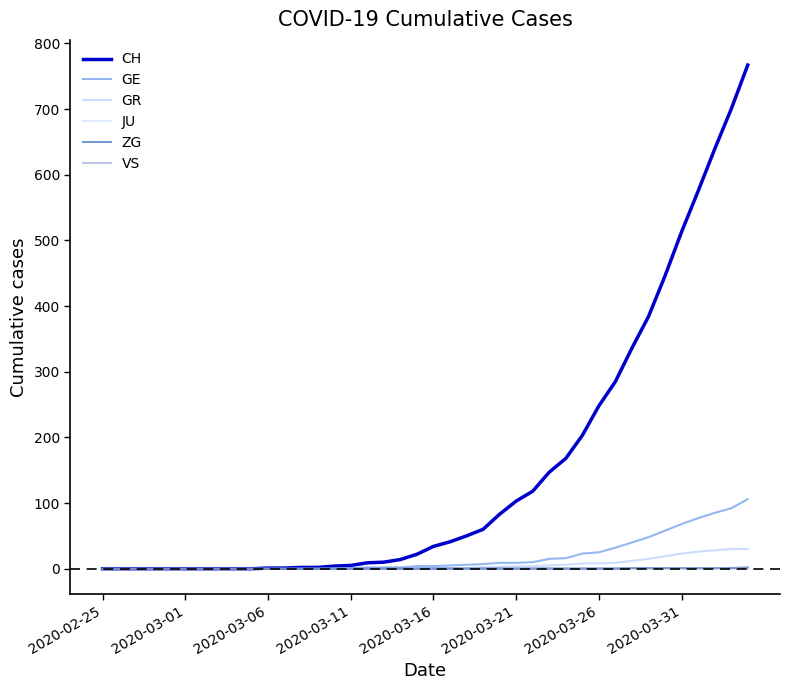

True or false: JU and VS intersect in this chart.

False